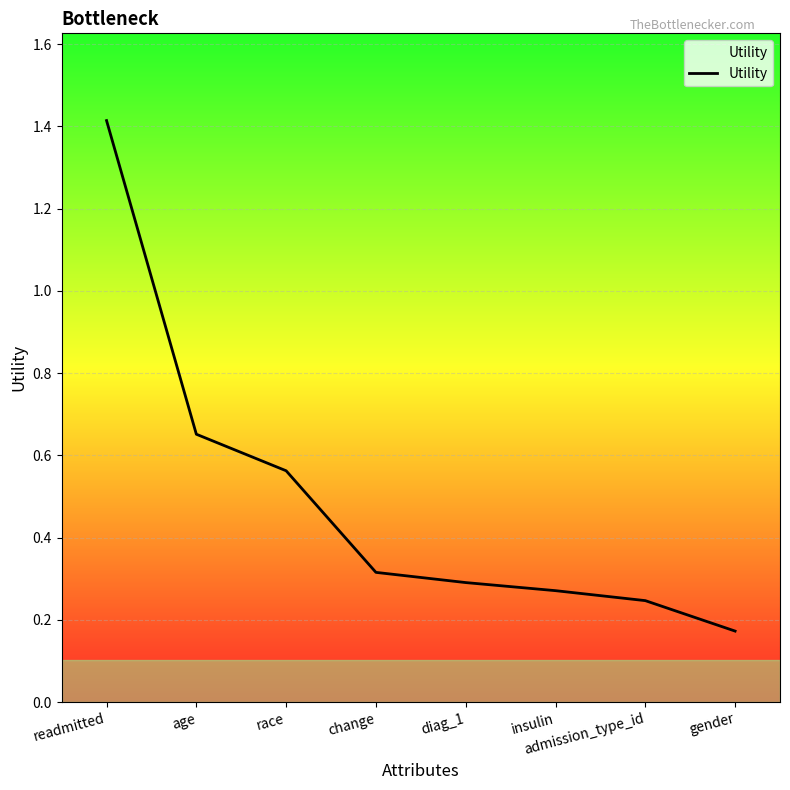

What is the sum of the values at gender and age?

0.8